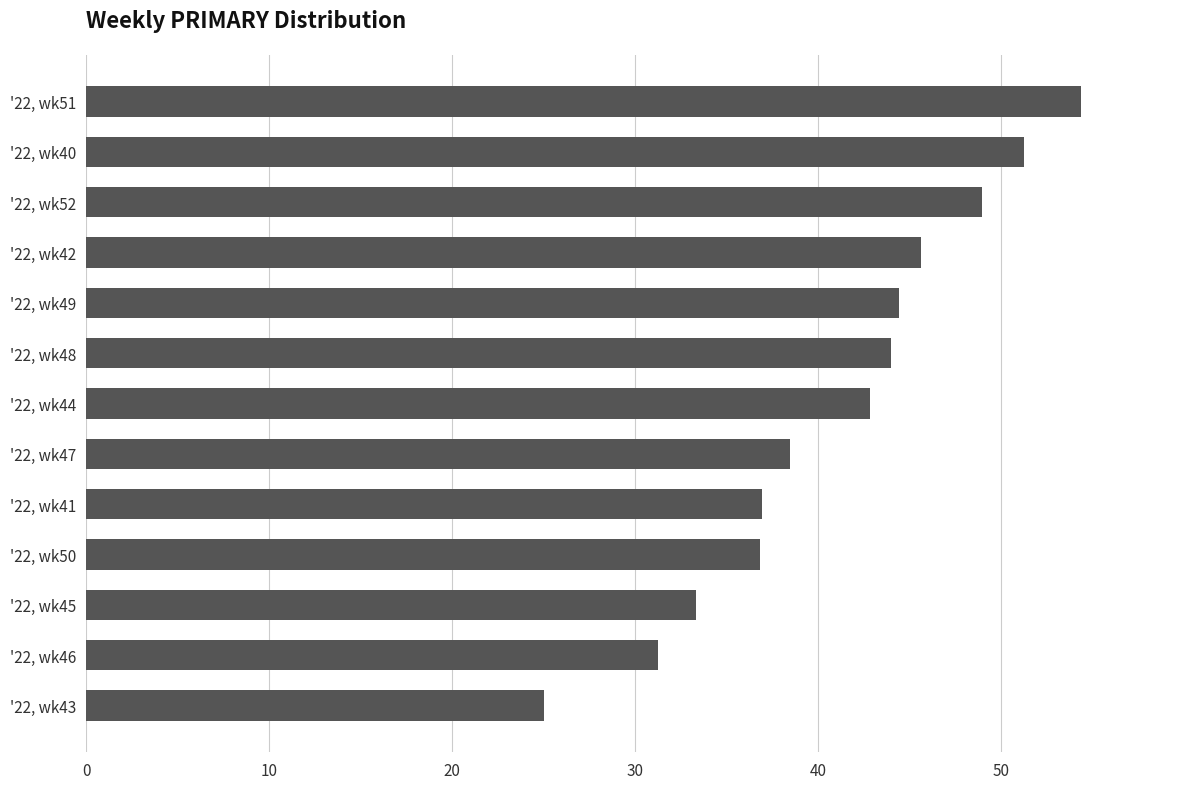

What is the minimum value shown in the chart?

25.0